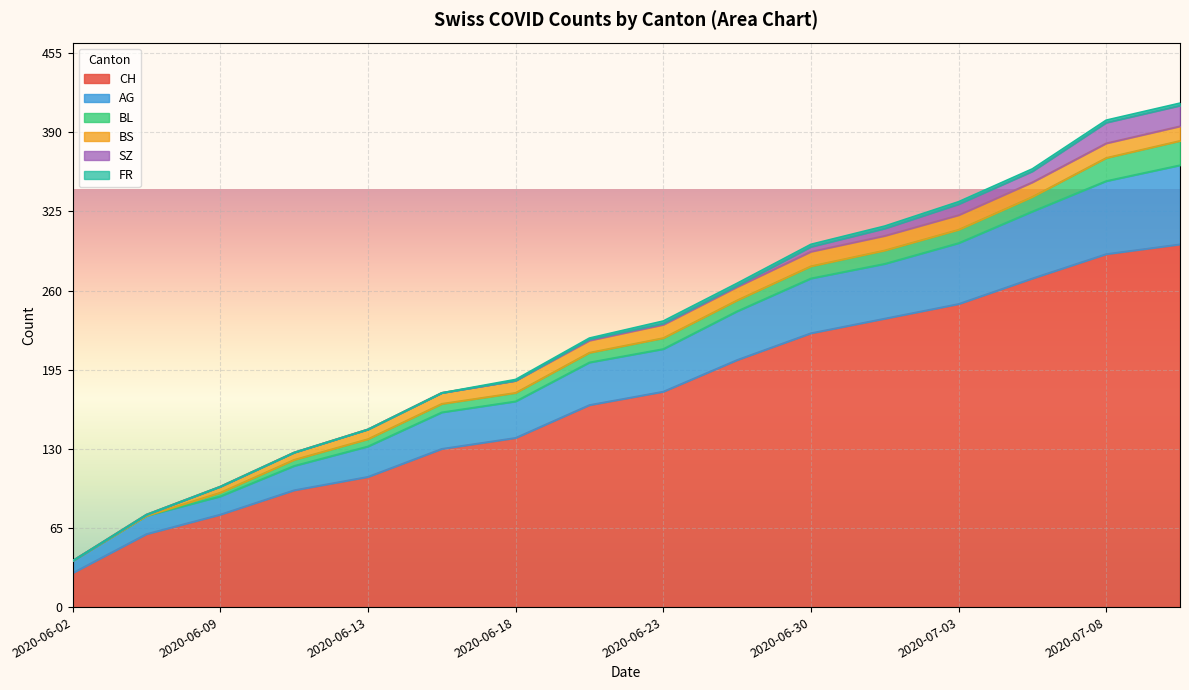

What is the maximum value for CH?

298